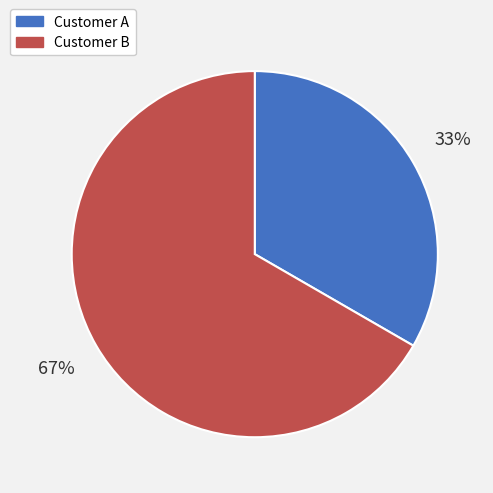

Is there any slice that represents more than half of the pie?

Yes